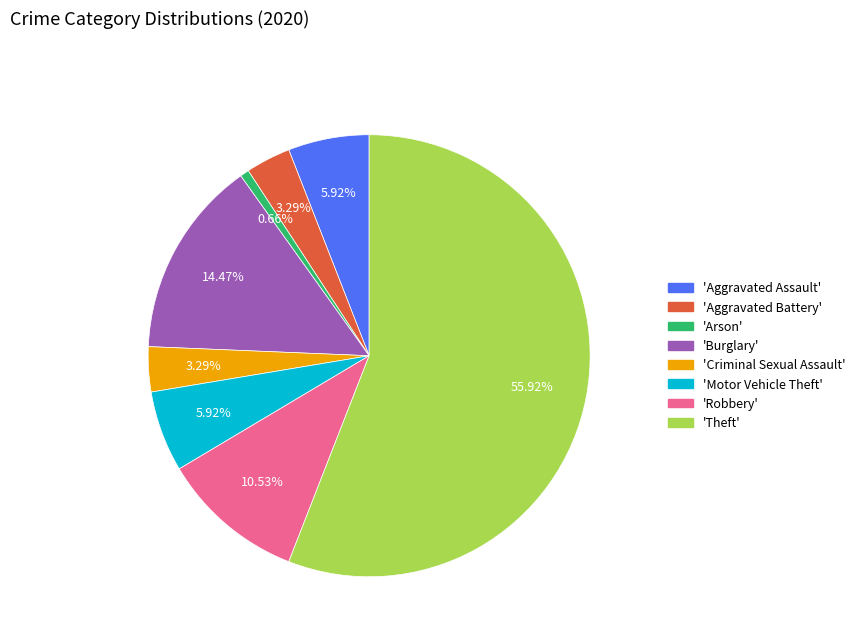

Which slice represents more than half of the pie?

'Theft'